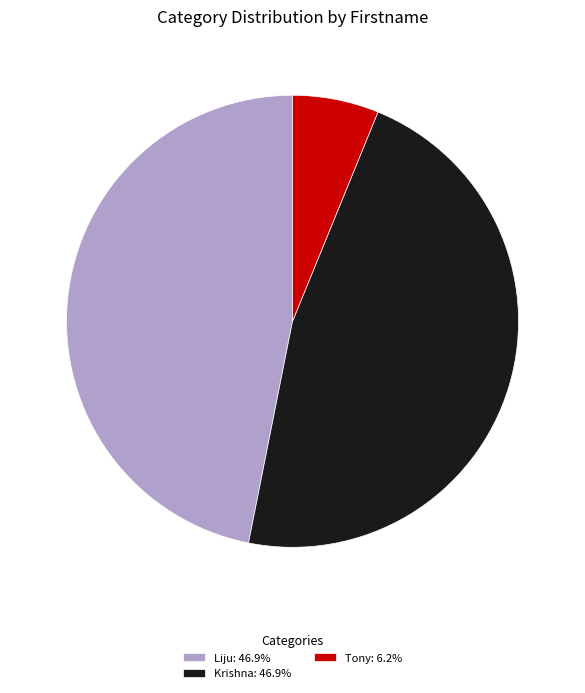

What is the ratio of the value at Liju: 46.9% to the value at Krishna: 46.9%?

1.0